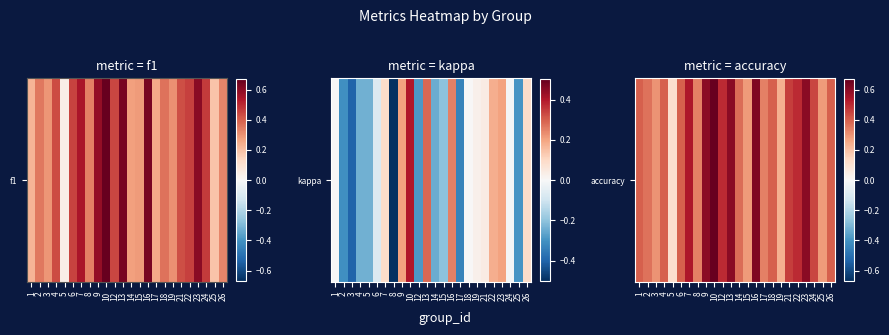

Between 7 and 12, which is larger?

7